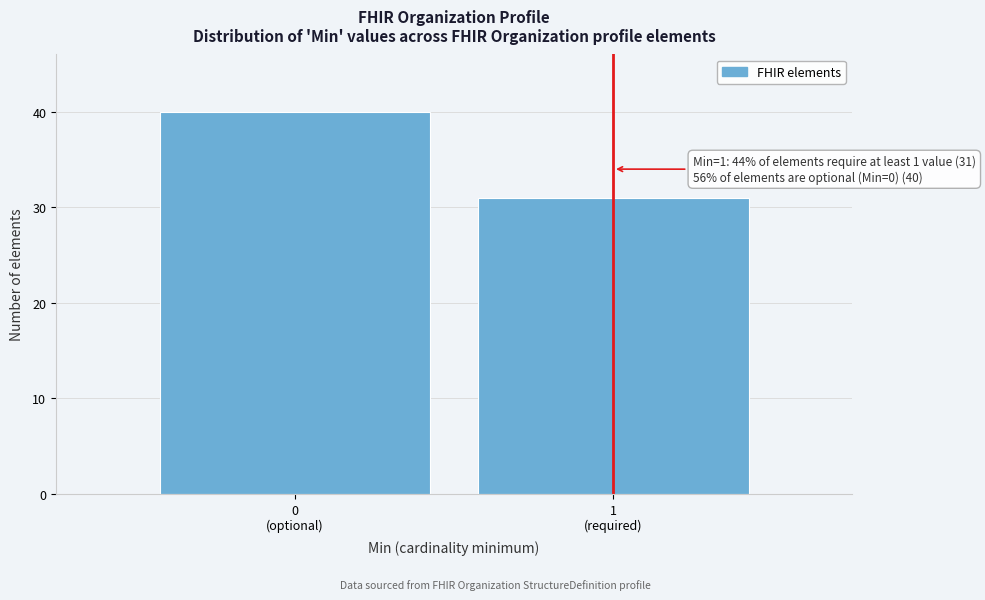

Reading left to right, list all the values displayed in this chart.

40	31